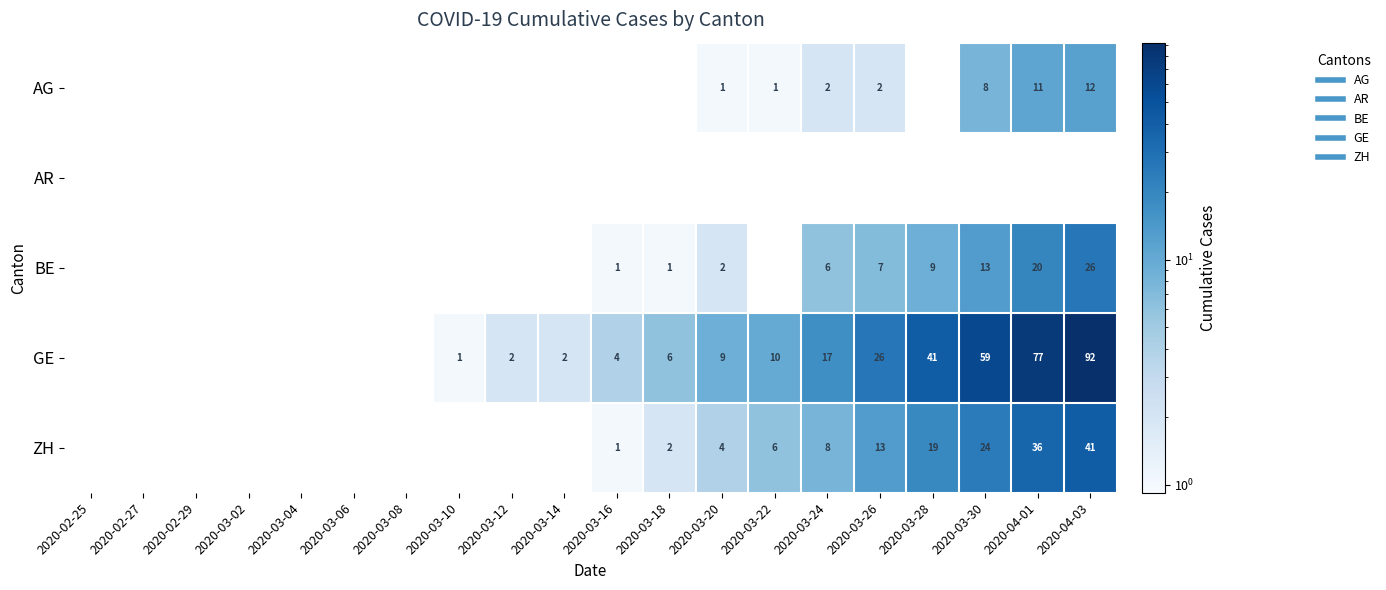

At how many categories does at least one series exceed 56?

3